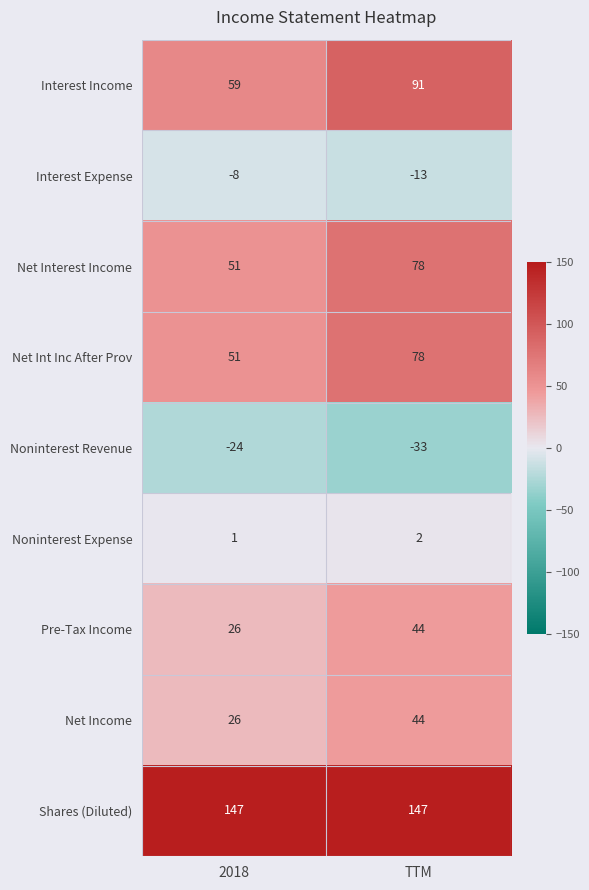

Which category has the highest value in the Noninterest Revenue series?

2018